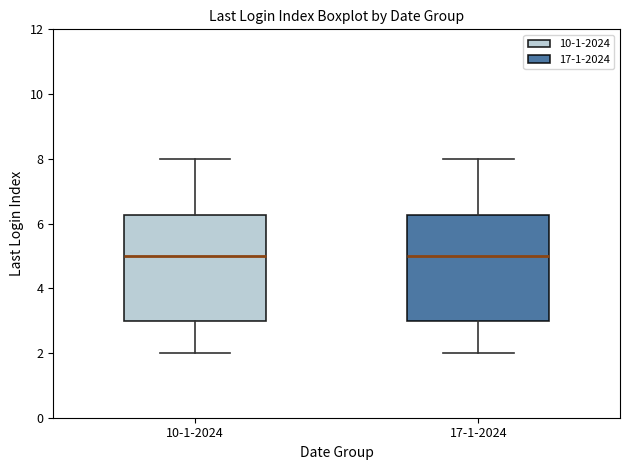

Reading left to right, transcribe this box plot: for each box, give where its median line is, the range the box spans, and where its two whiskers end, as read against the y-axis. The values are not printed on the chart, so give them approximately, as read against the axis.

10-1-2024: median 5.0, box 3.0 to 6.2, whiskers 2.0 to 8.0
17-1-2024: median 5.0, box 3.0 to 6.2, whiskers 2.0 to 8.0